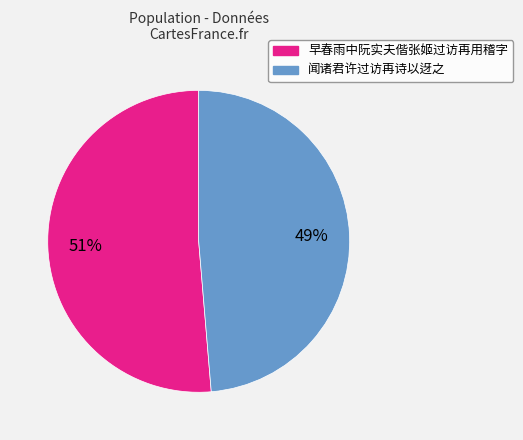

How many slices are in this pie chart?

2